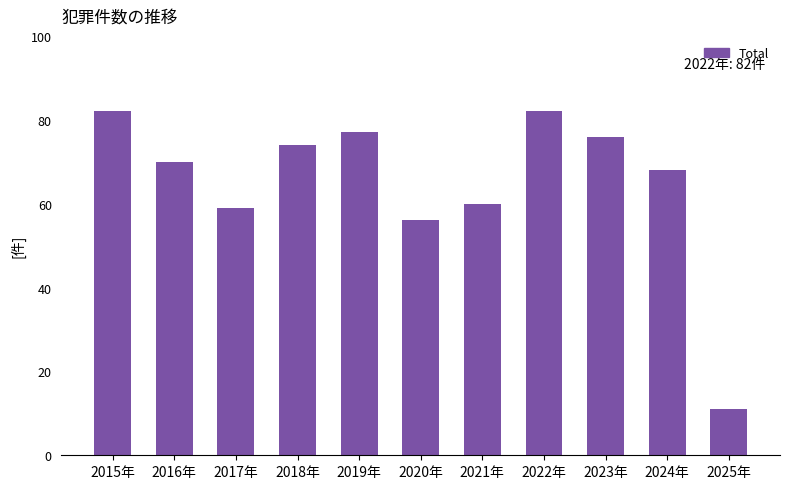

What position from the left is 2025年?

11